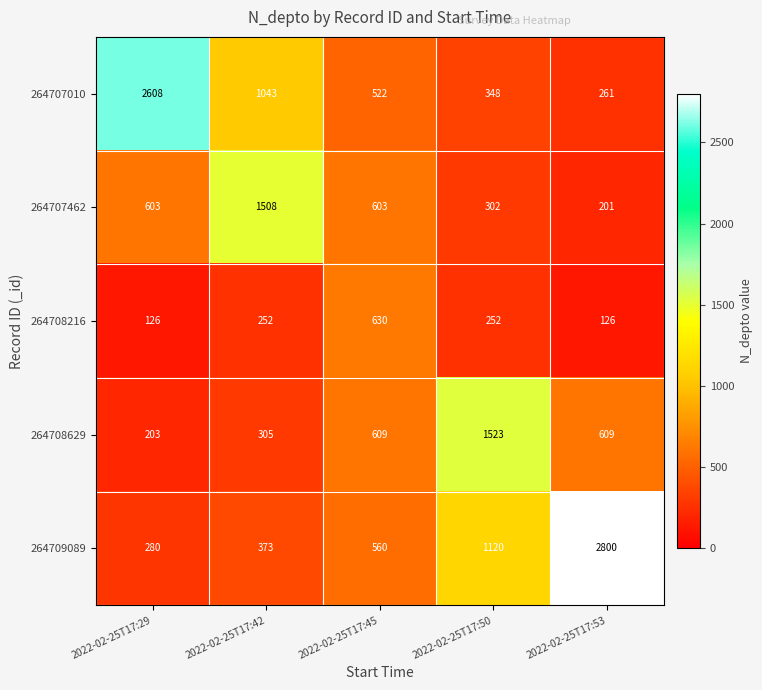

What is the sum of the 264709089 values at 2022-02-25T17:42 and 2022-02-25T17:45?

933